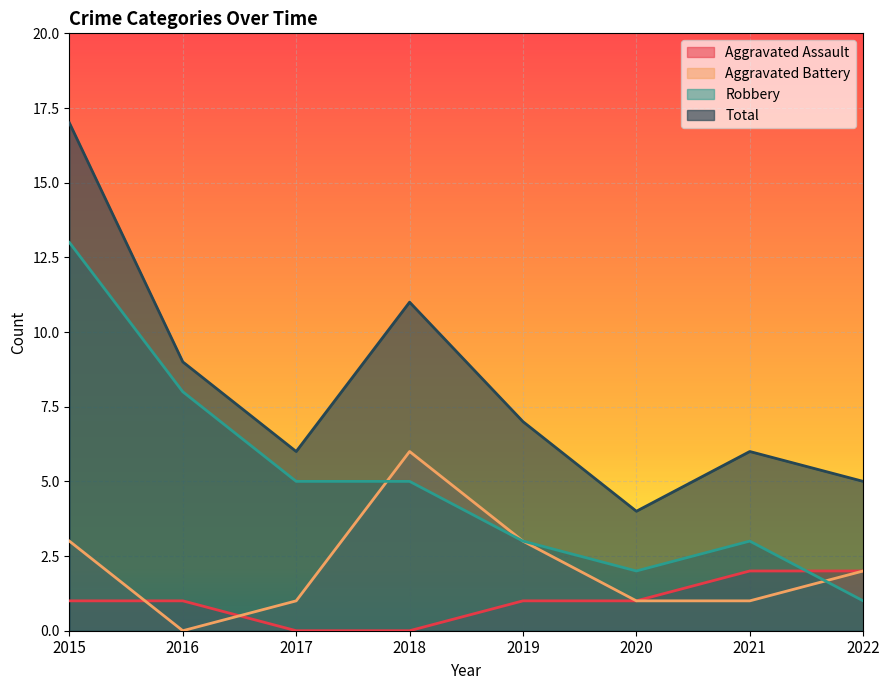

What is the sum of all Robbery values?

40